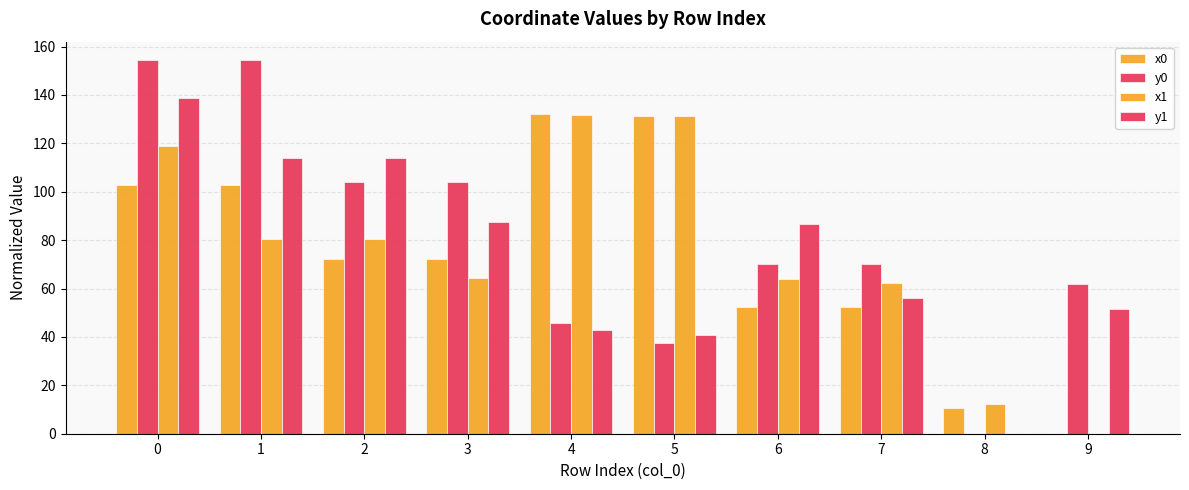

Reading right to left, what are all the values shown in this chart?

x0: 0.0	10.8	52.3	52.3	131.2	132.1	72.3	72.3	102.9	102.9
y0: 61.9	0.0	70.1	70.1	37.4	45.6	103.9	103.9	154.3	154.3
x1: 0.0	12.4	62.5	63.8	131.4	131.6	64.3	80.5	80.6	118.8
y1: 51.4	0.0	56.0	86.7	40.9	42.7	87.4	114.0	114.1	138.7